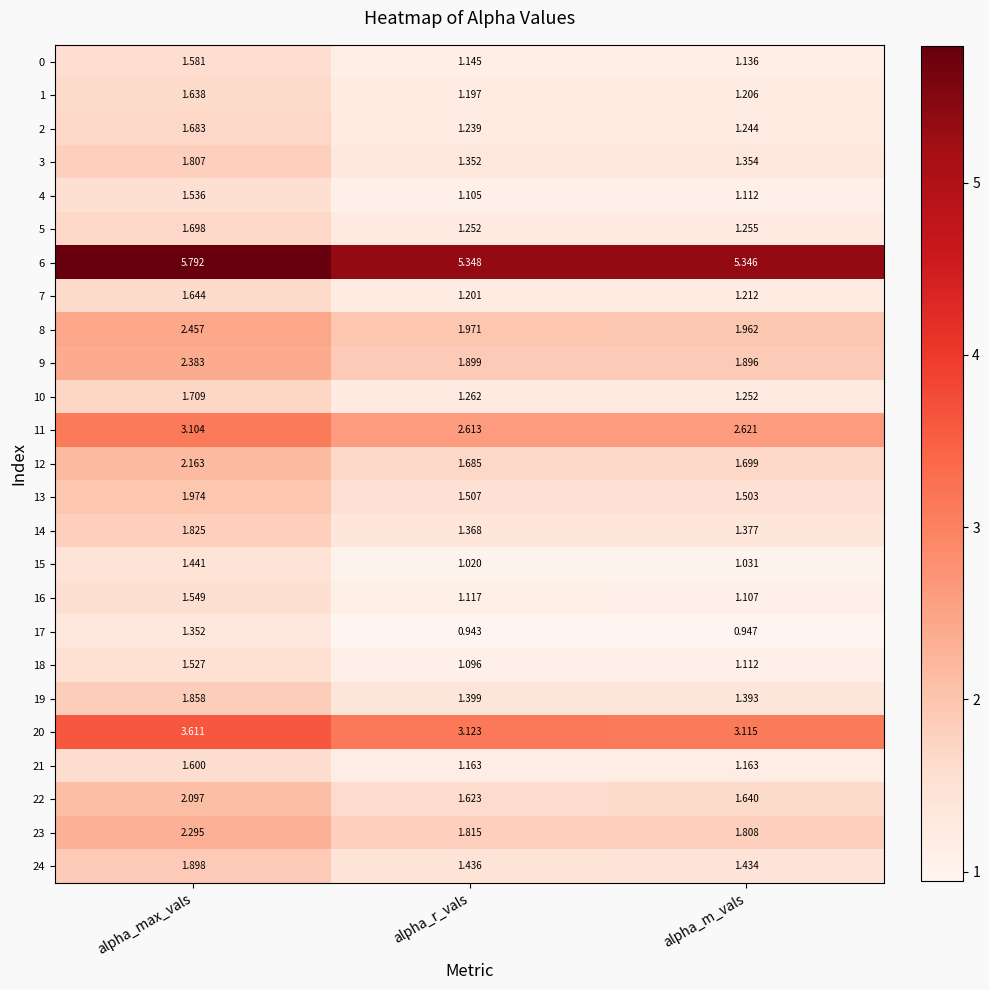

At which label is 7 closest to 1?

alpha_r_vals